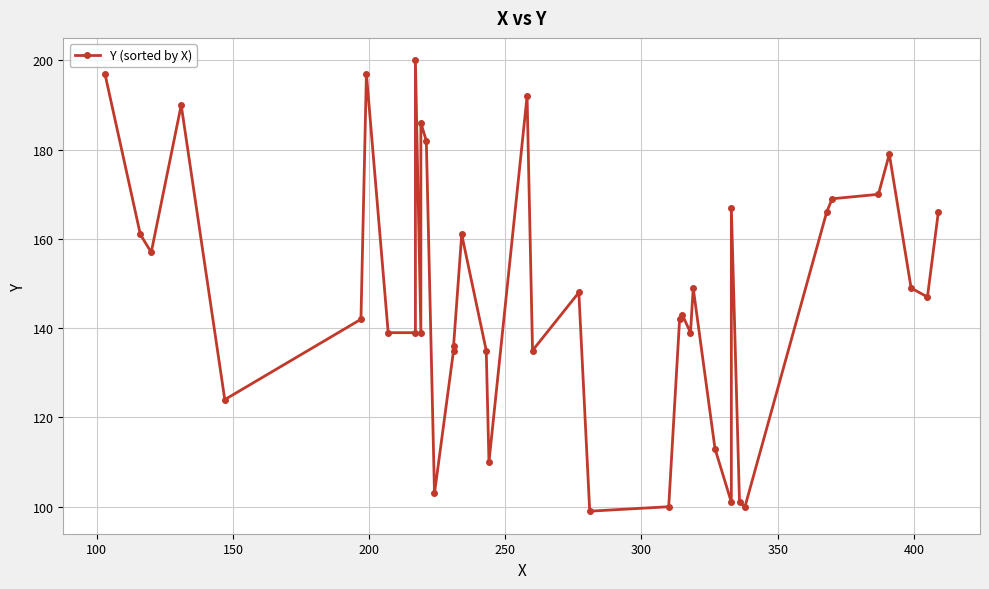

How many lines are shown in the chart?

1